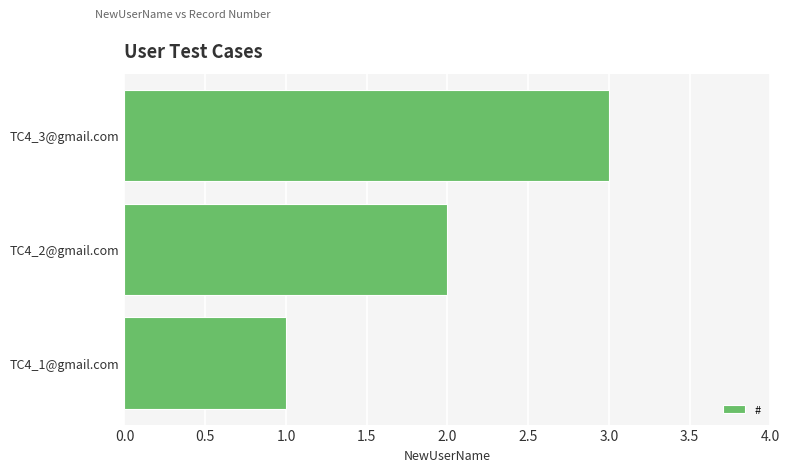

What is the greatest value displayed?

3